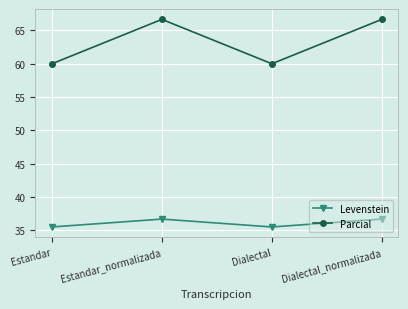

True or false: Levenstein and Parcial intersect in this chart.

False